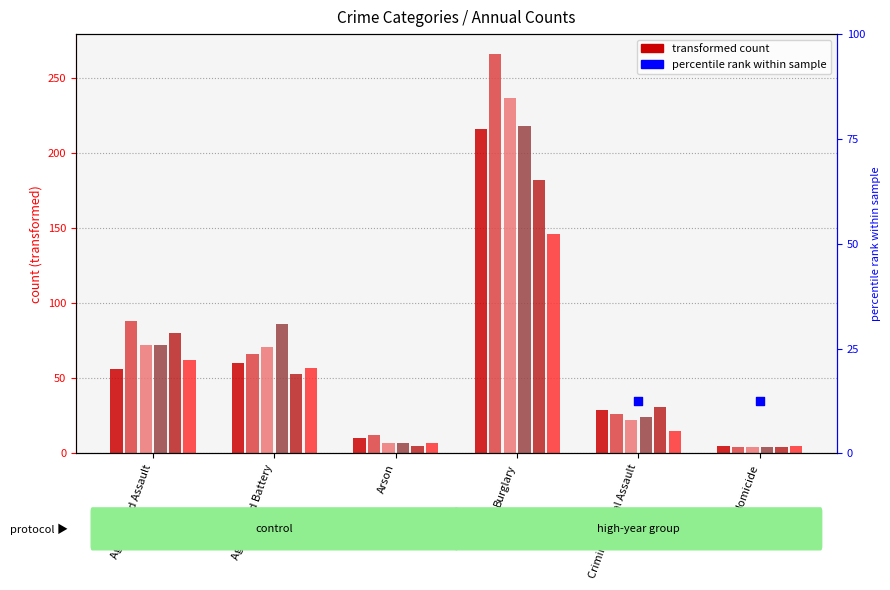

Is the value of 2016 at Aggravated Assault greater than the value of 2015 at Homicide?

Yes